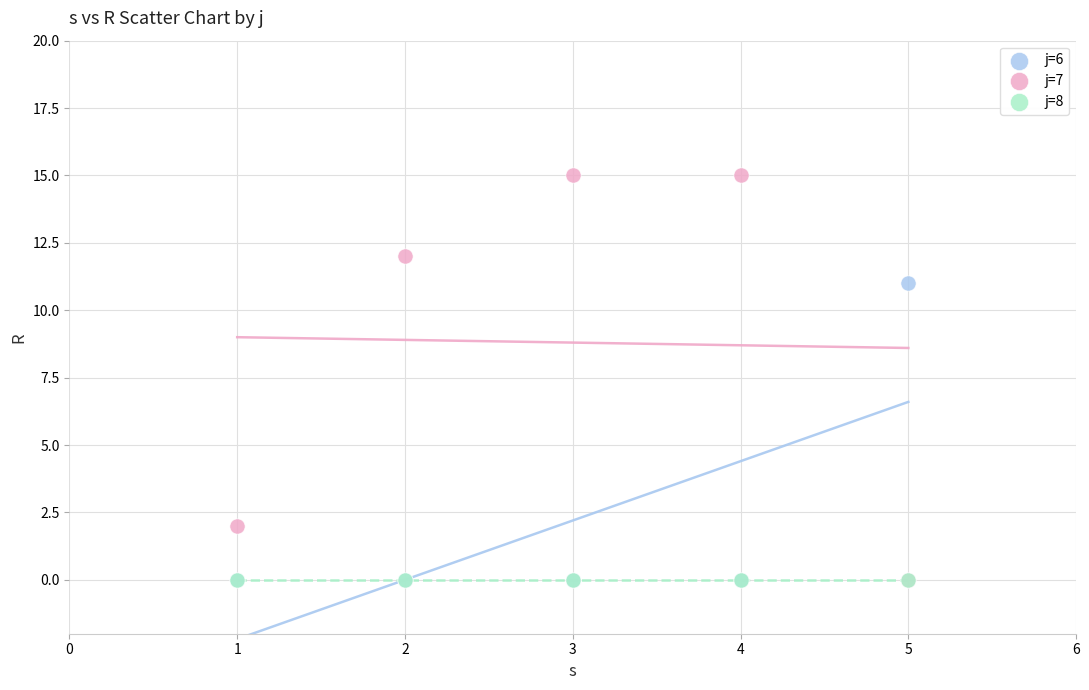

Across all series, what Y value is closest to 7?

11